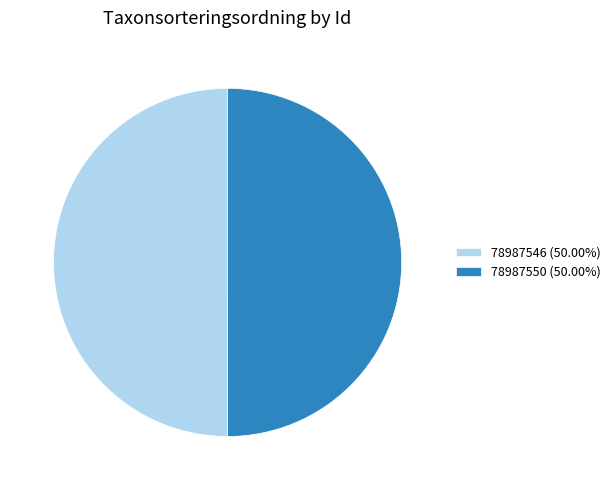

Combined, do 78987550 (50.00%) and 78987546 (50.00%) account for over 50%?

Yes